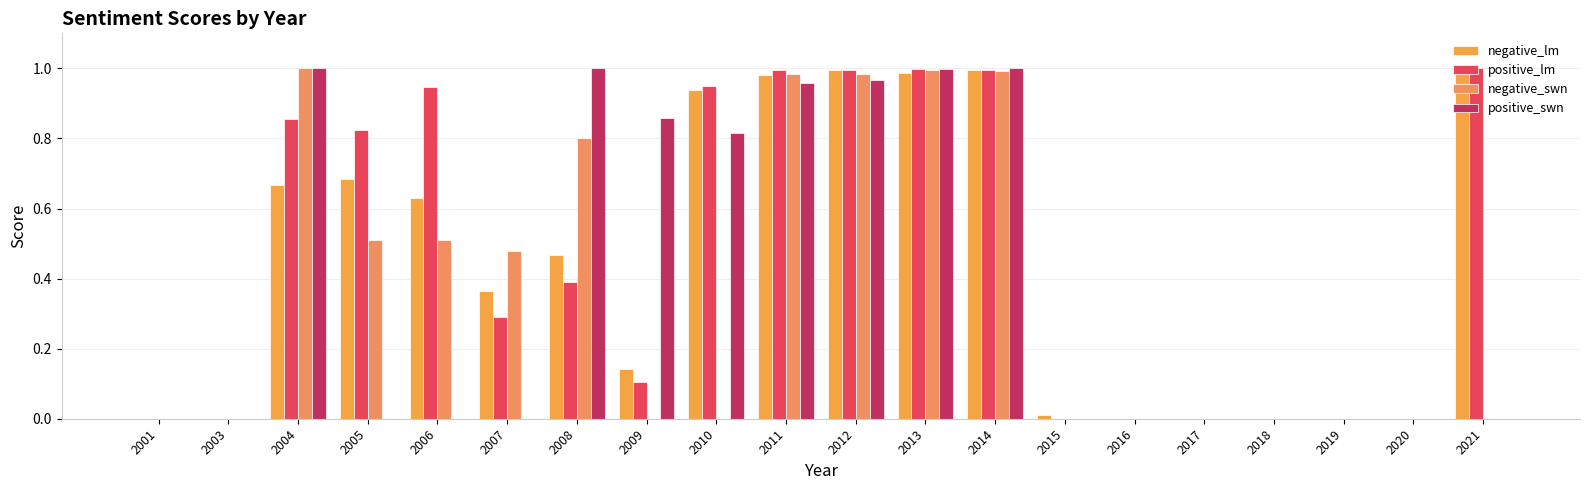

How many data points does each series have?

20